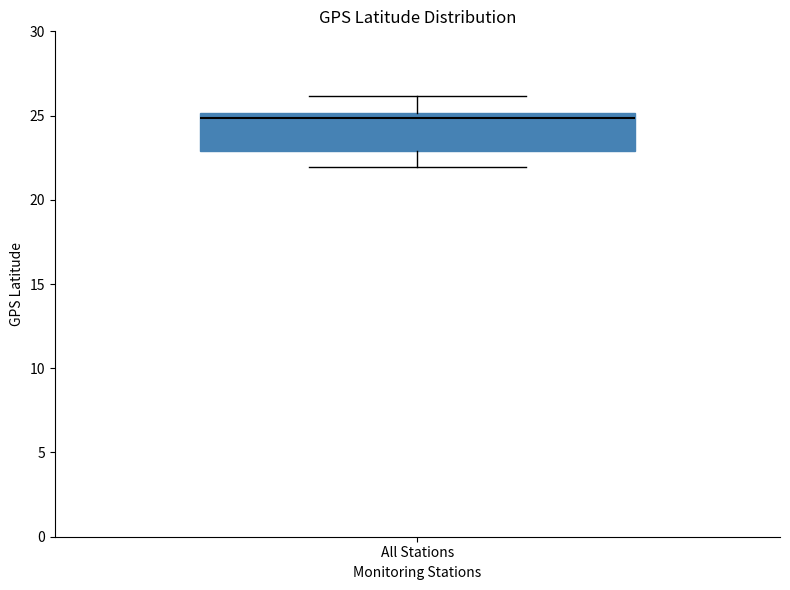

Transcribe this box plot: give where the median line is, the range the box spans, and where the two whiskers end, as read against the y-axis. The values are not printed on the chart, so give them approximately, as read against the axis.

median 25 (just below the box's upper edge), box 23 to 25, whiskers 22 to 26